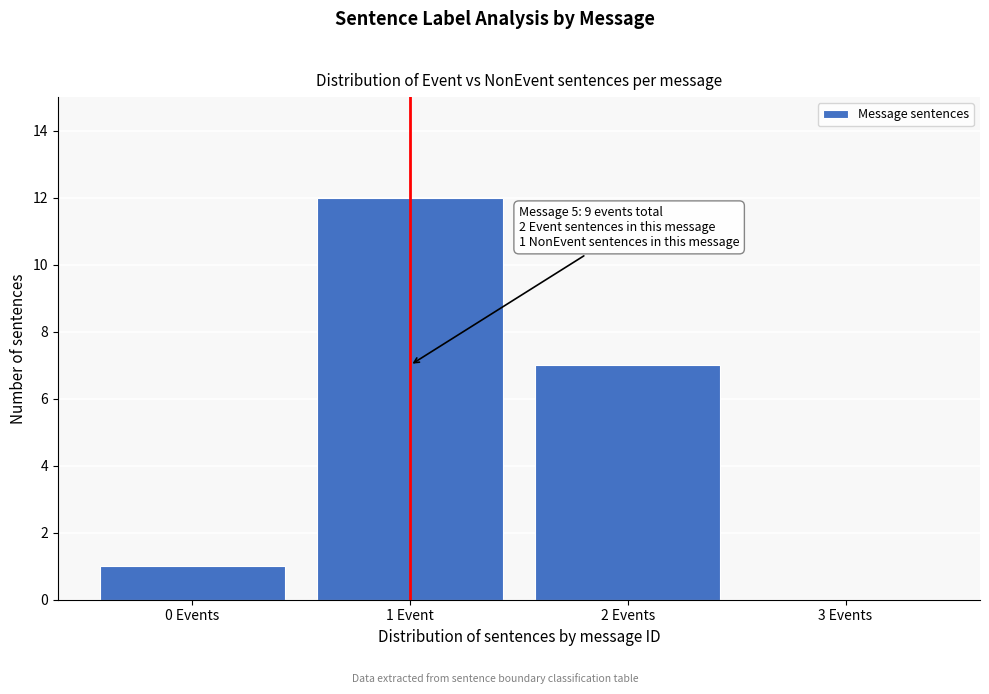

Reading left to right, extract all data points from this chart.

0 Events=1	1 Event=12	2 Events=7	3 Events=0